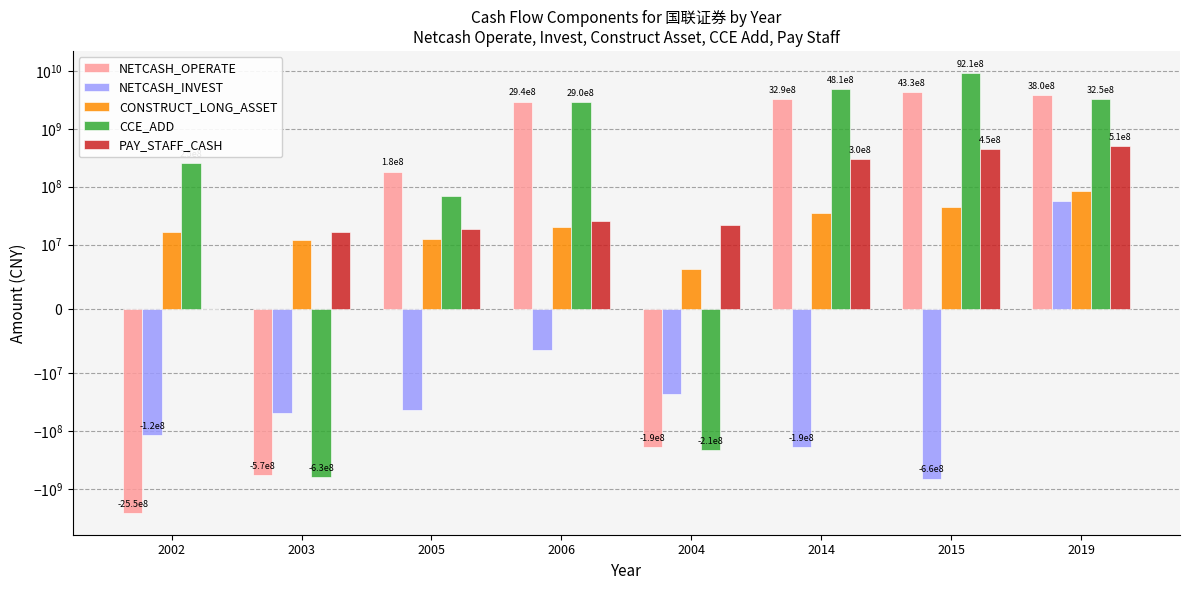

How many groups of bars are there?

8